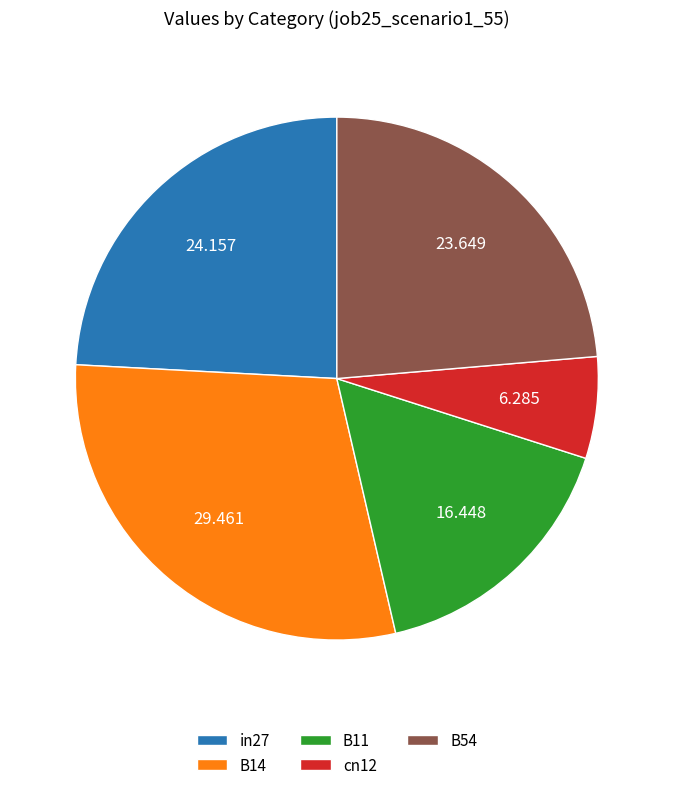

Is there a majority slice in this chart?

No